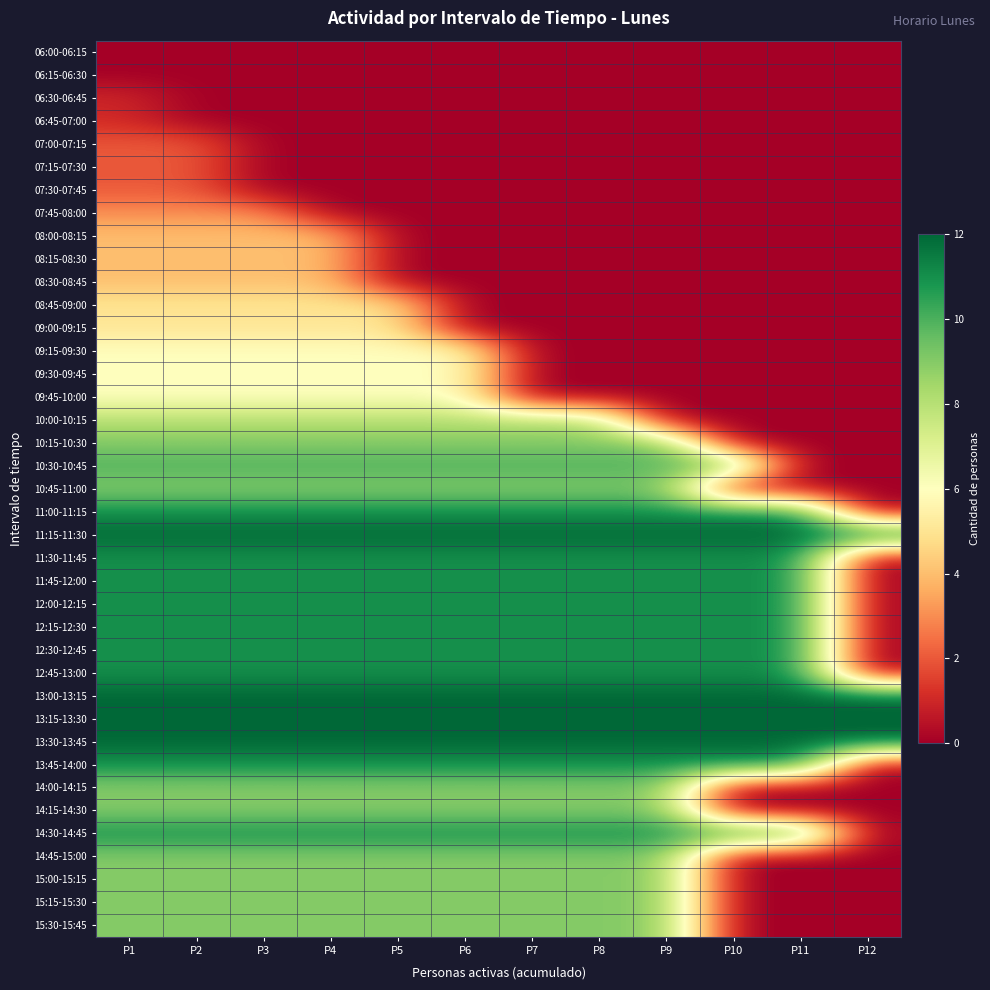

Between P8 and P12, which is larger?

P8